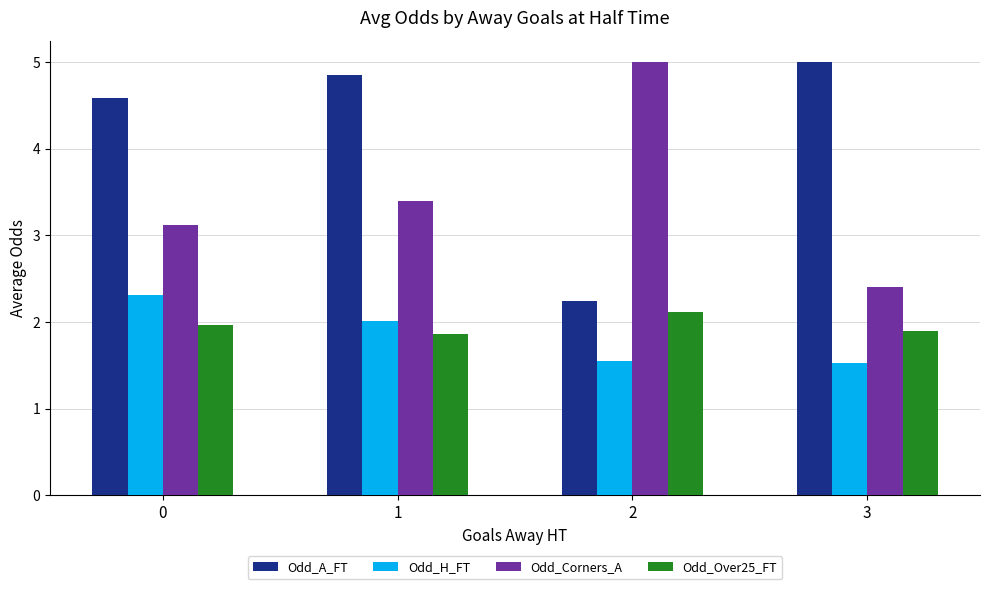

How many groups of bars are there?

4